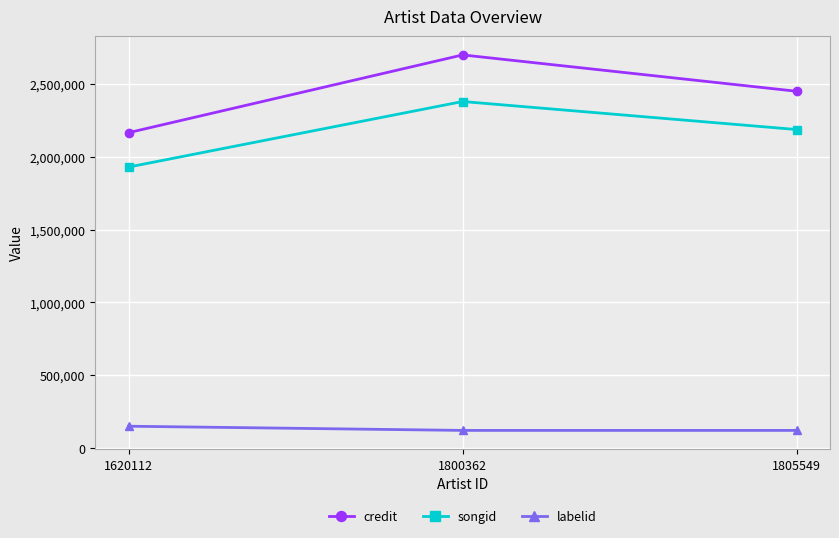

What is the total value across all series at 1620112?

4248043